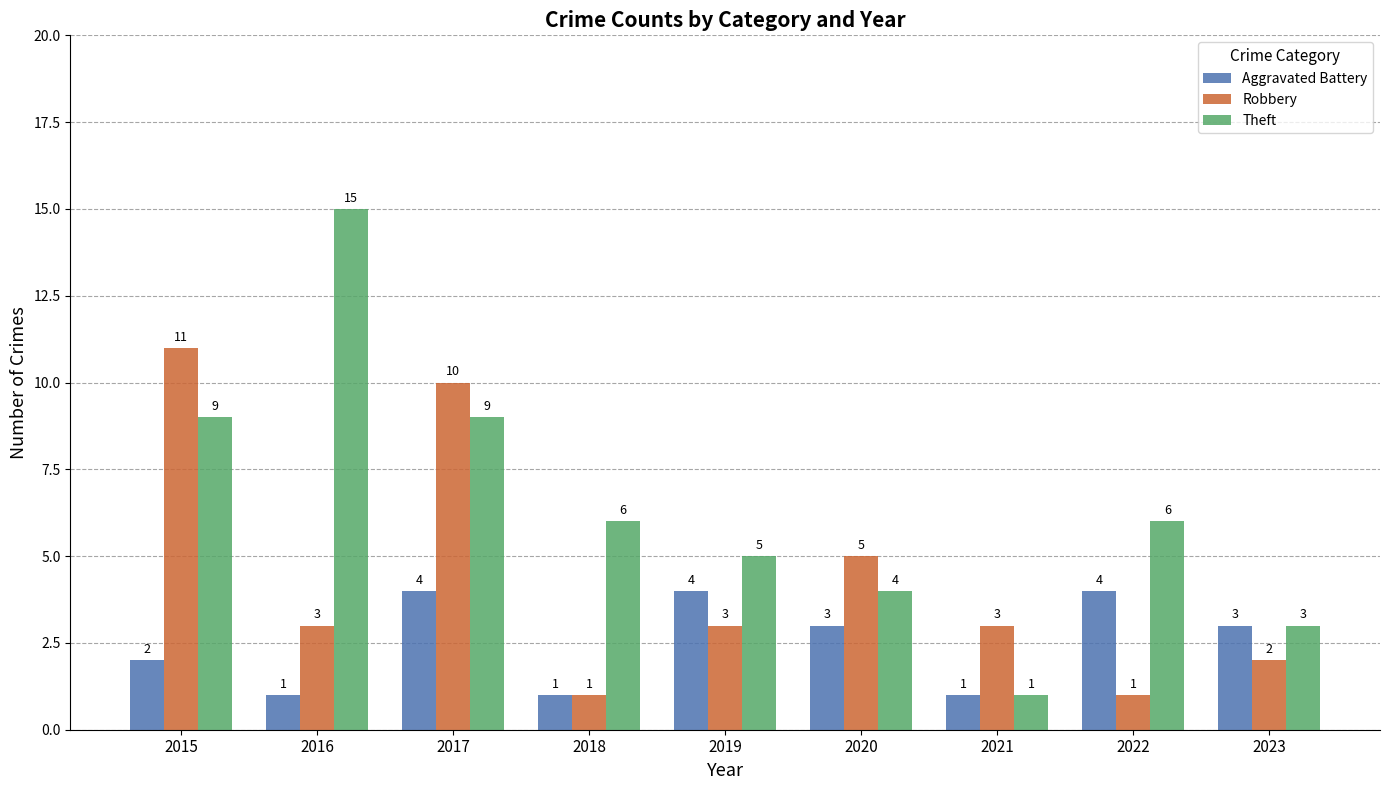

What is the difference between the highest and lowest values at 2016?

14